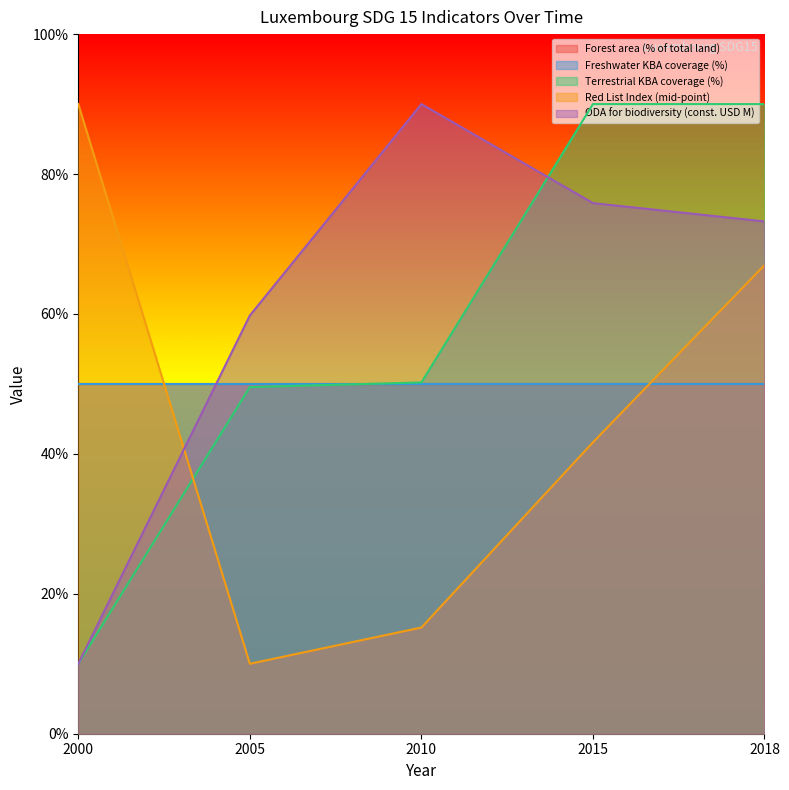

Which series has the widest spread of values?

Terrestrial KBA coverage (%)